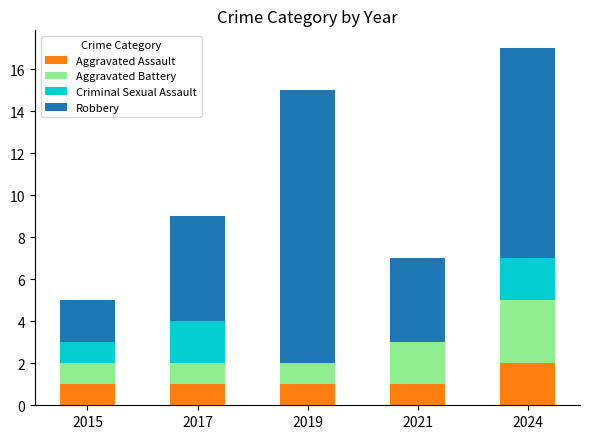

At which label does Aggravated Assault reach its peak?

2024